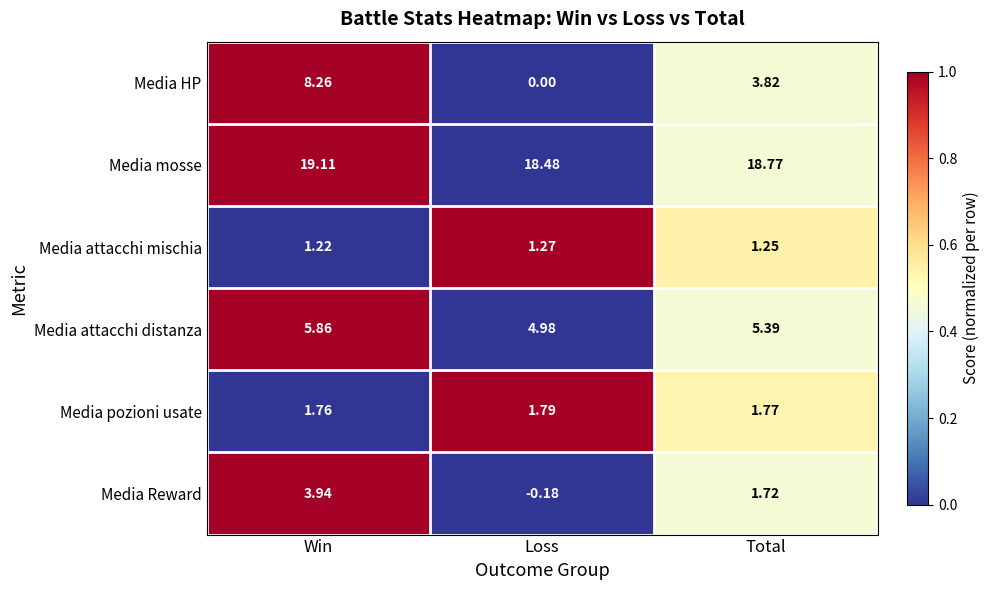

Which series has the largest range (max minus min)?

Media HP